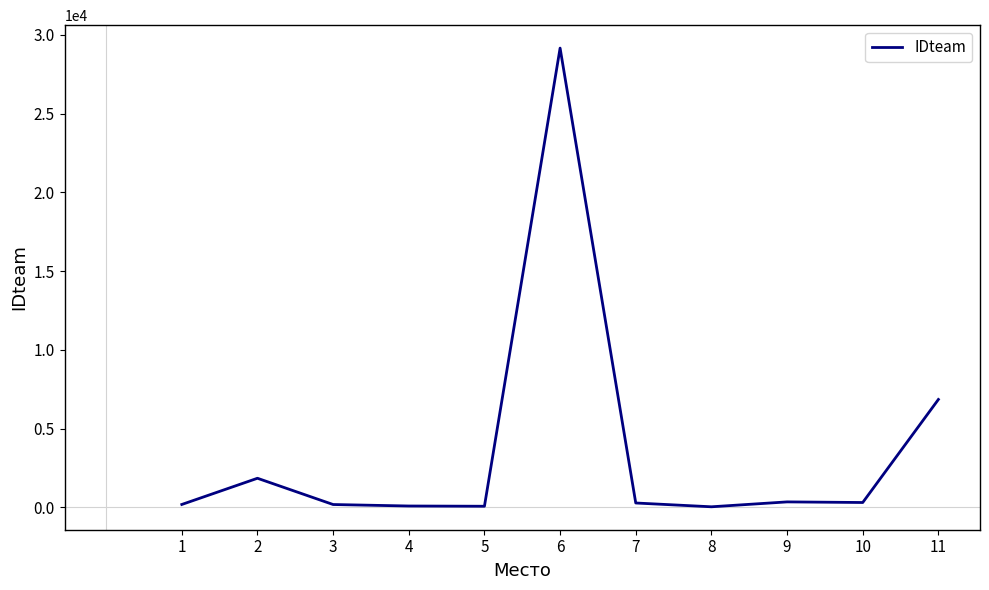

What is the difference between the second highest and minimum values?

6818